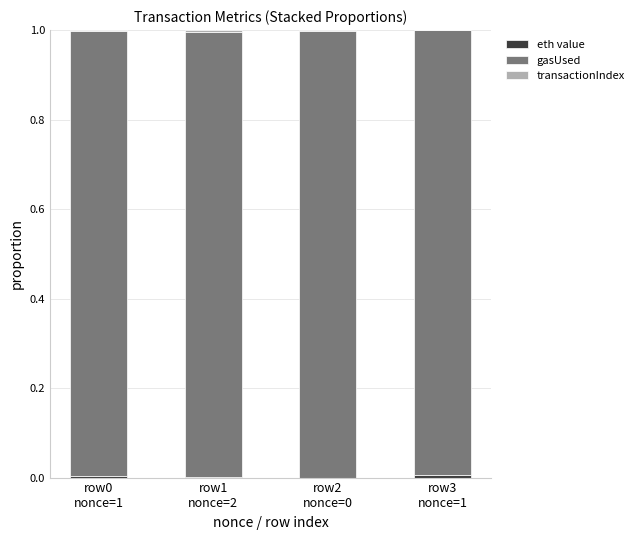

Are the bars horizontal?

No